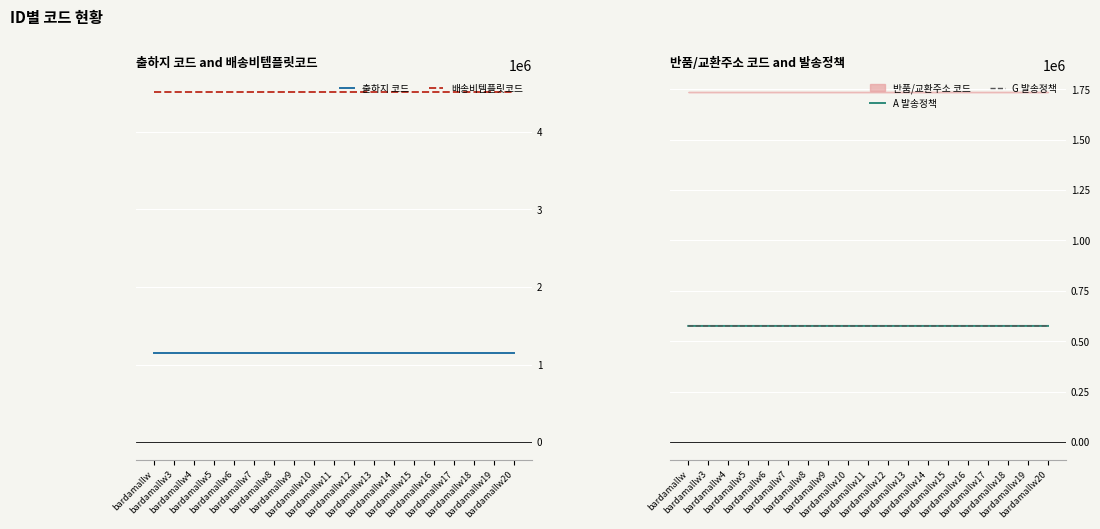

True or false: 출하지 코드 has a value of 697739 at bardamallw20.

False